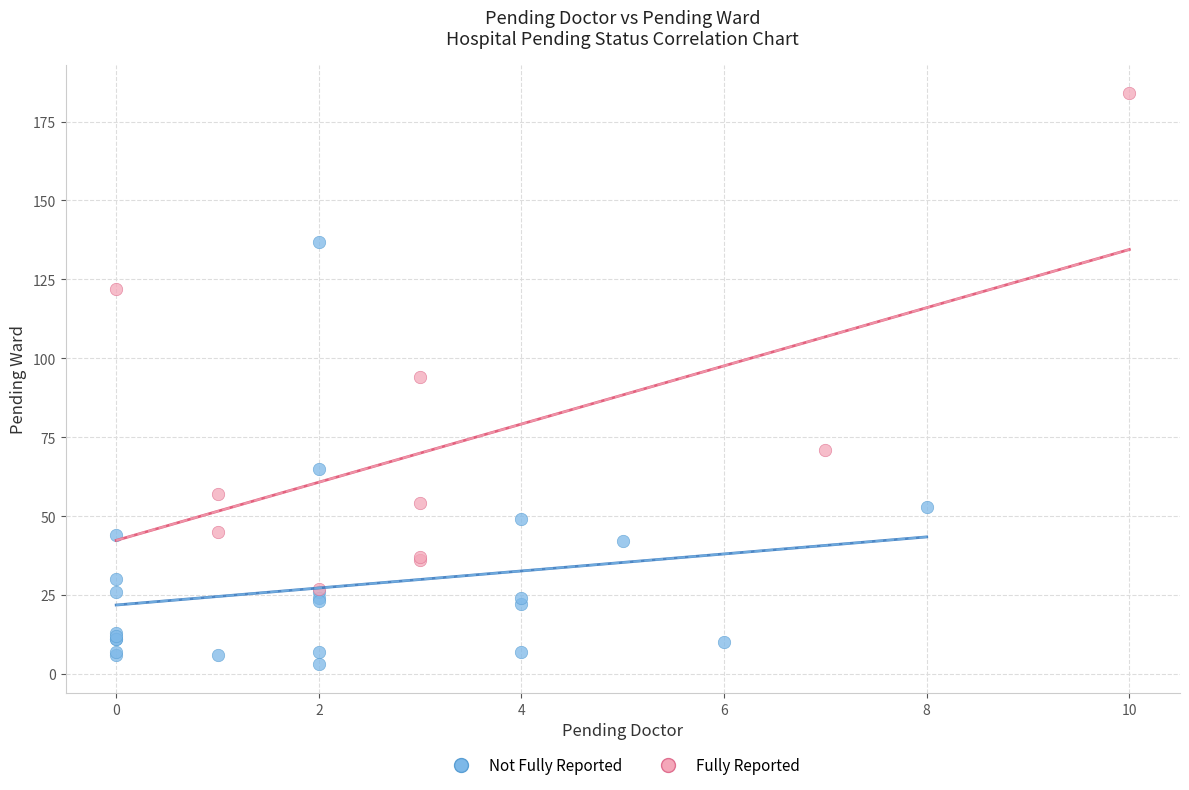

Which series contains the lowest Y value?

Not Fully Reported